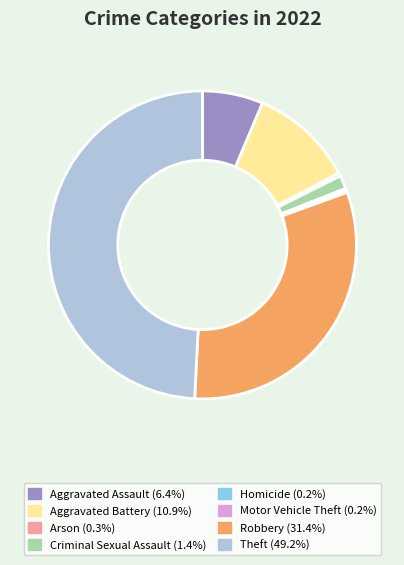

Is the sum of Aggravated Battery (10.9%) and Arson (0.3%) greater than half?

No